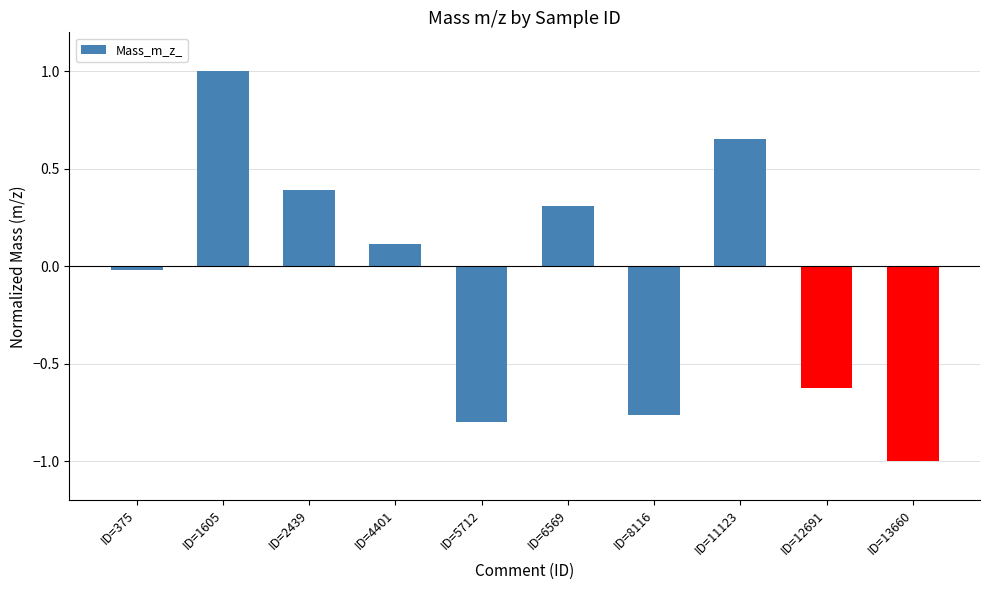

Rank the categories by value from highest to lowest.

ID=1605, ID=11123, ID=2439, ID=6569, ID=4401, ID=375, ID=12691, ID=8116, ID=5712, ID=13660